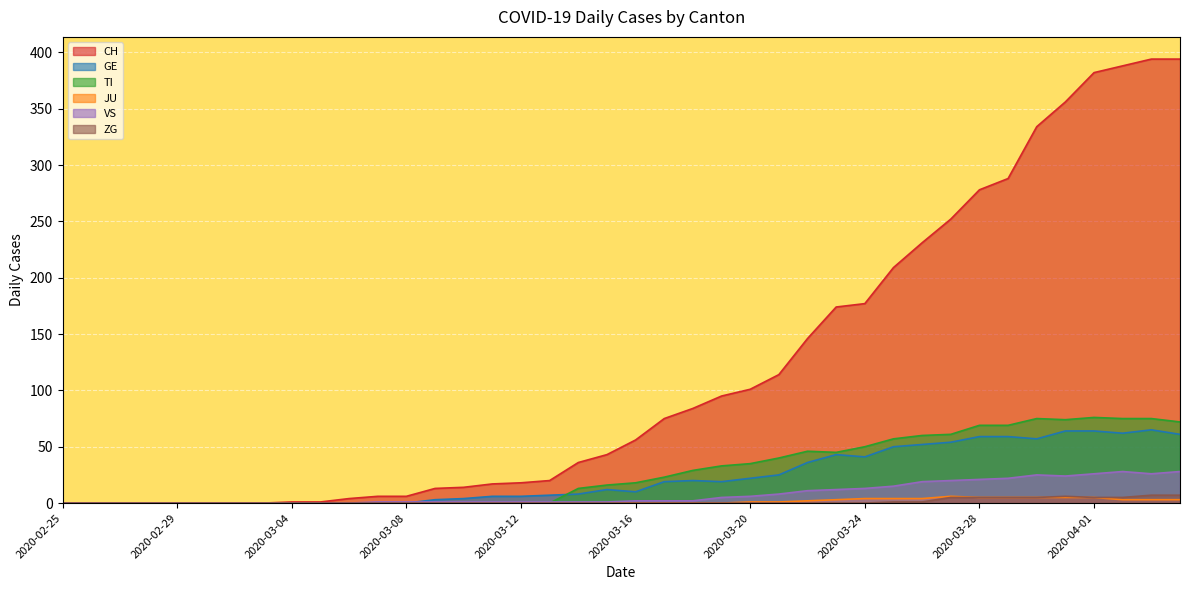

What are all the series names shown in the legend?

CH, GE, TI, JU, VS, ZG